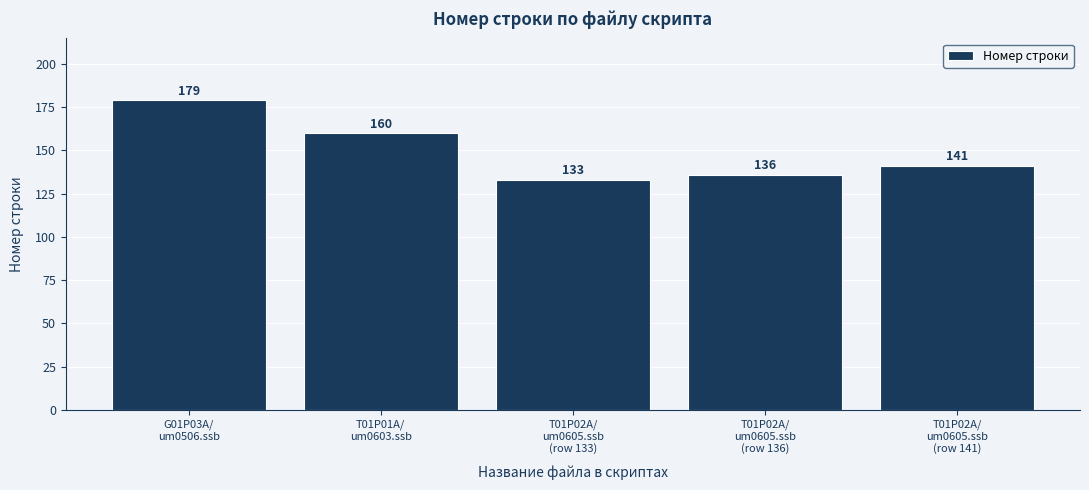

Does the chart contain stacked bars?

No